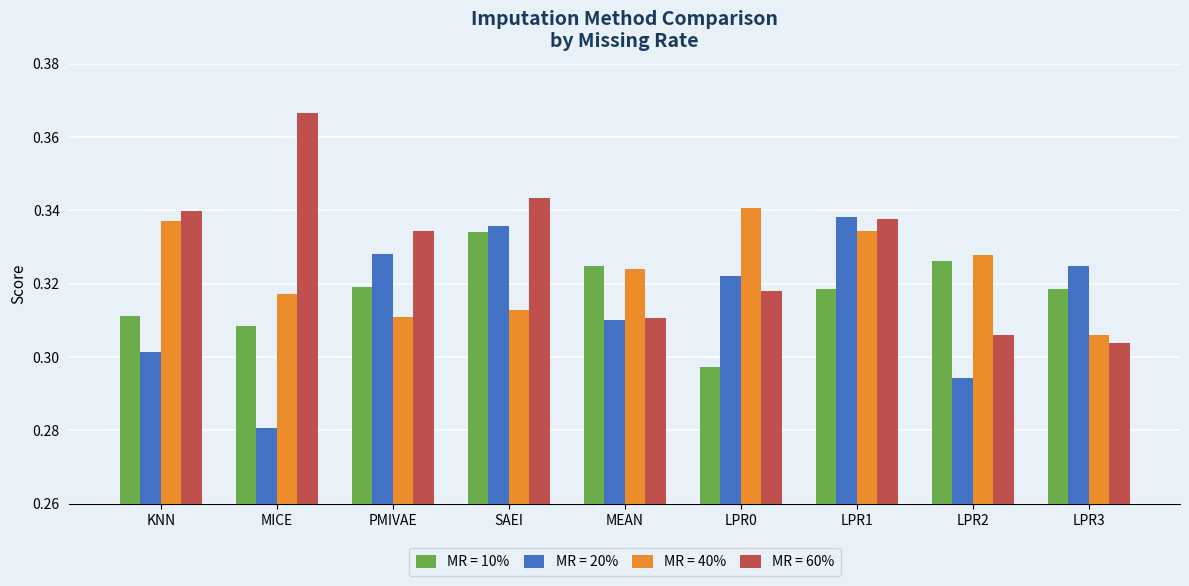

Is the value of MR = 40% at PMIVAE greater than the value of MR = 20% at LPR0?

No